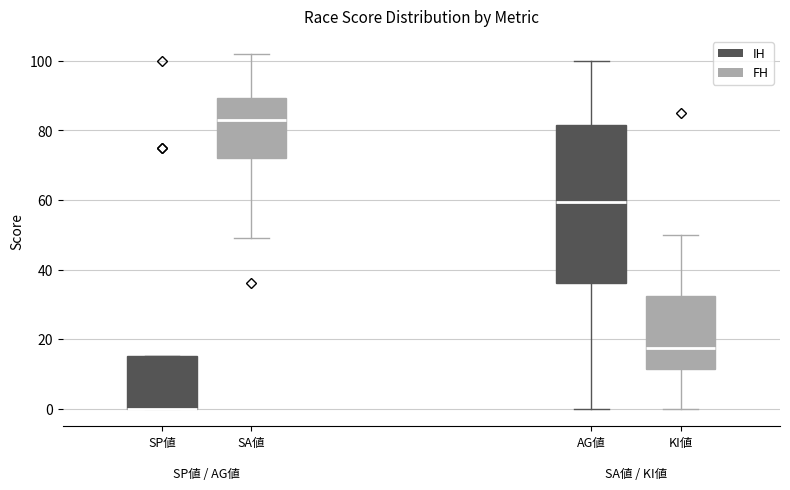

Comparing the boxes themselves (not the whiskers), which one is the tallest?

AG値 (IH)